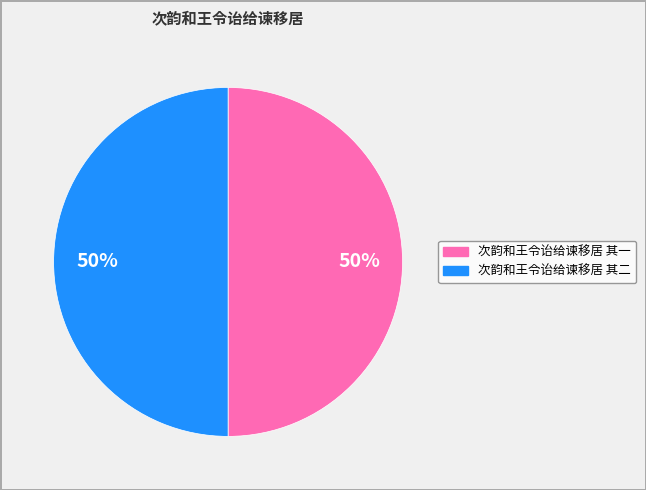

Count the number of slices in the pie.

2